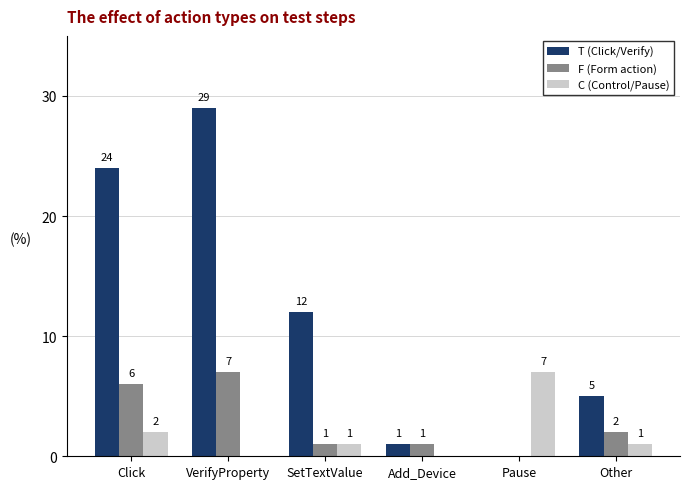

What is the highest value of the T (Click/Verify) series?

29